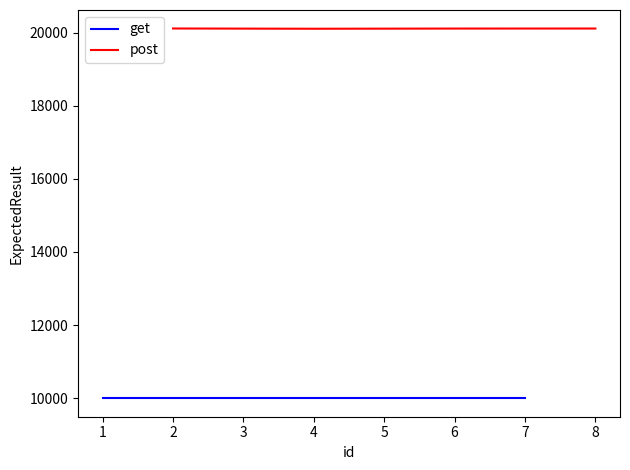

True or false: get has a value of 10001 at 5.

True